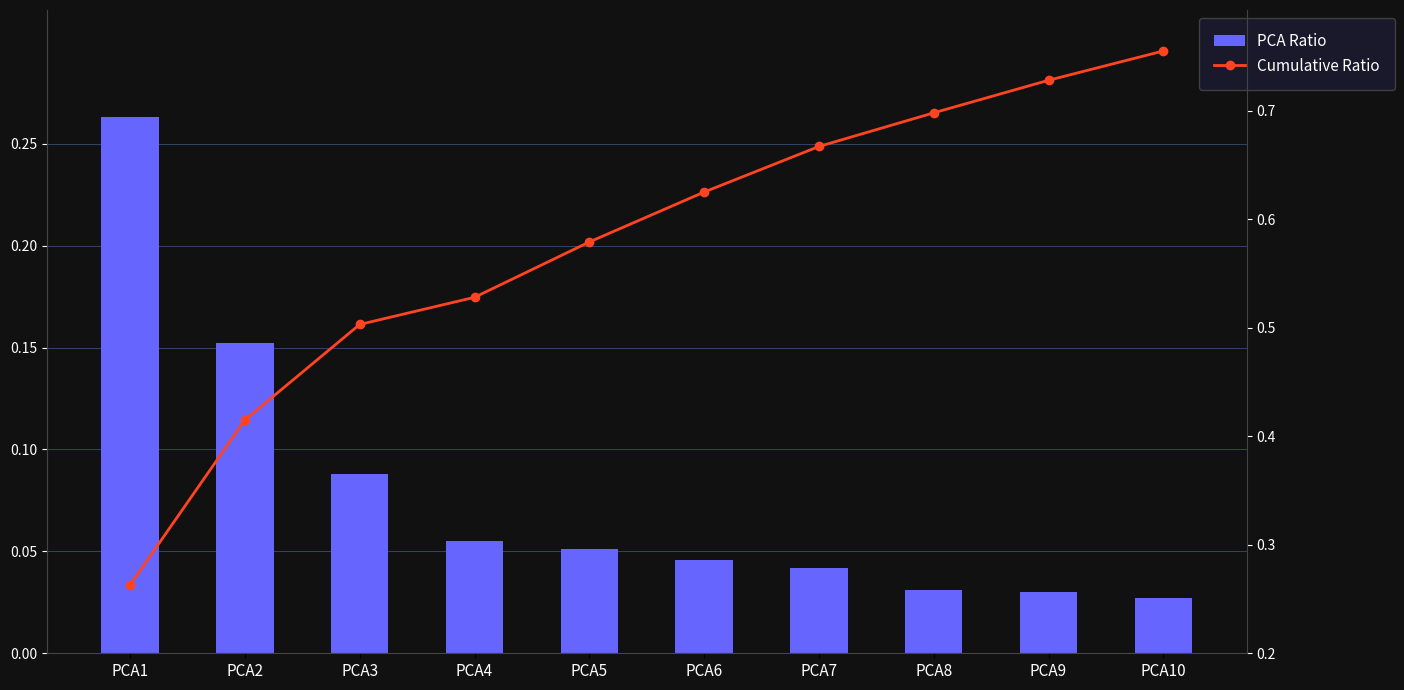

Is the value of PCA Ratio at PCA1 greater than the value of Cumulative Ratio at PCA9?

No